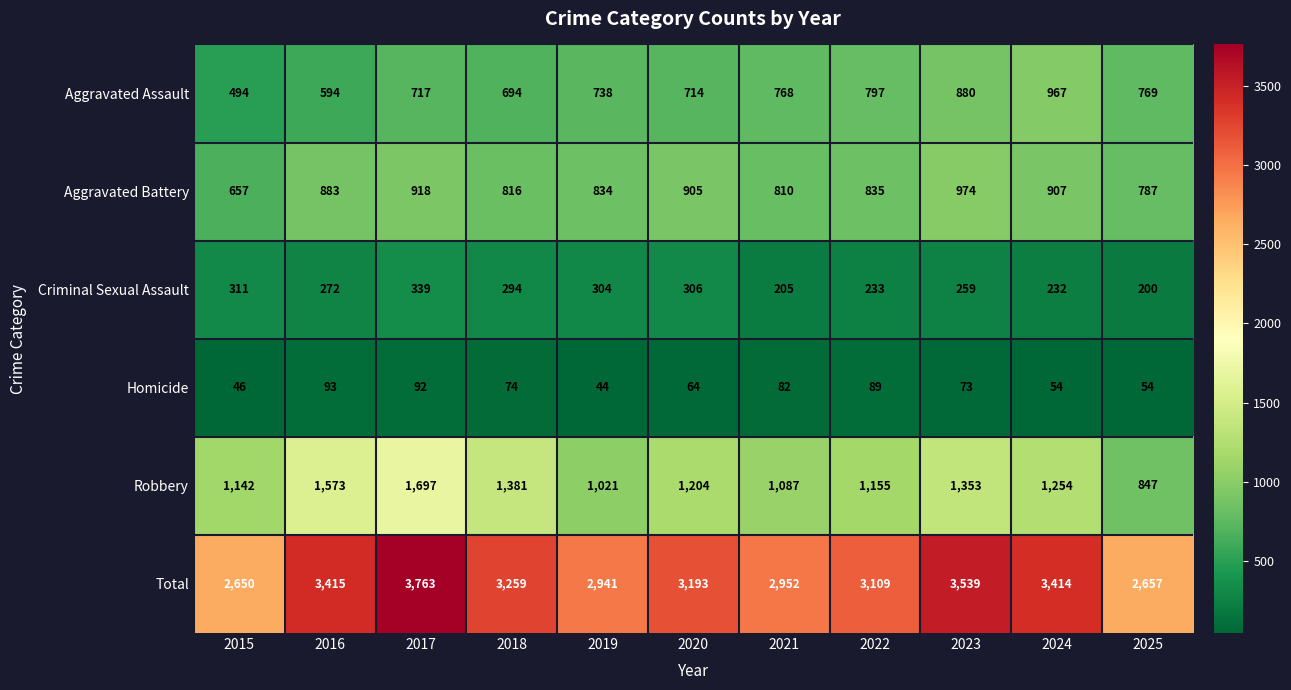

At which label does Aggravated Assault reach its minimum?

2015